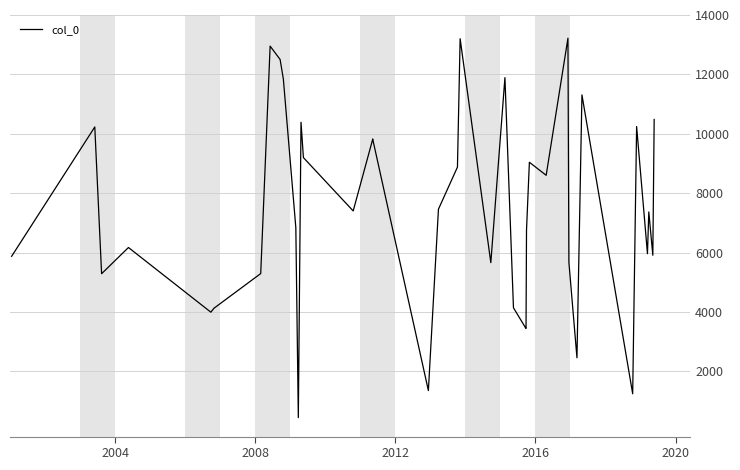

Reading left to right, what are all the values shown in this chart?

5877	10231	5291	6173	3996	4118	4123	5296	12952	12504	11842	6841	447	10390	9200	7404	9811	9828	1357	7464	8879	13201	5664	11891	4144	3460	3449	6754	9043	8604	13219	5672	2461	11311	1249	10245	5965	7370	5912	10484